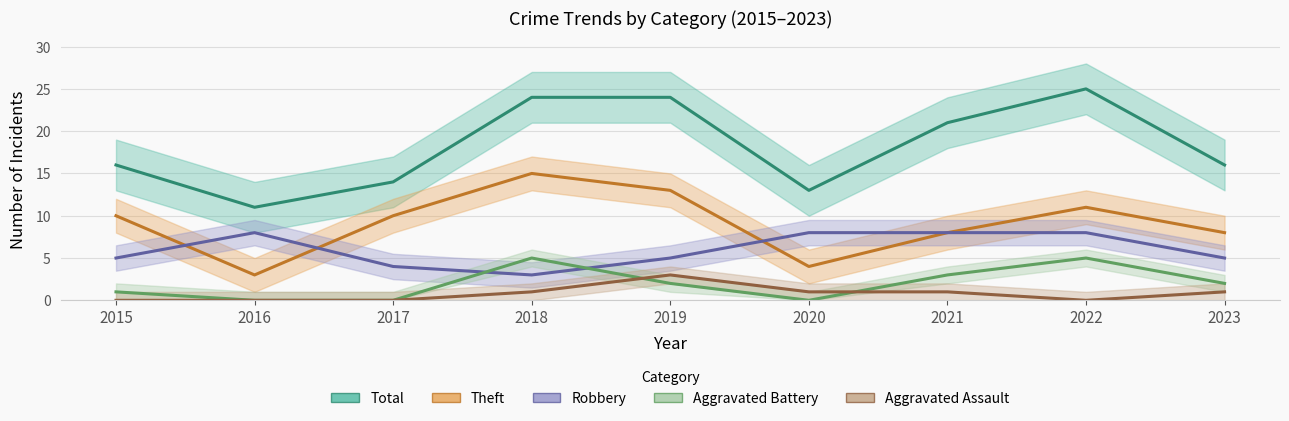

How many interior local valleys does the Aggravated Battery series have?

1